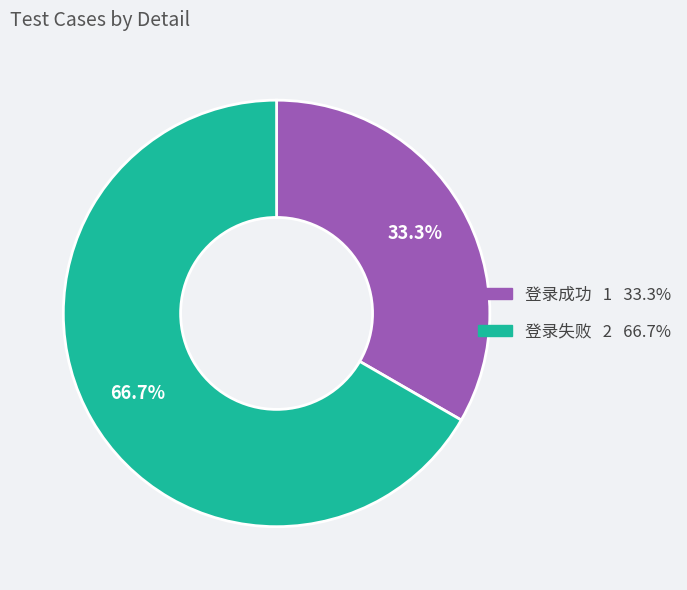

What percentage do 登录成功 and 登录失败 together represent?

100.0%